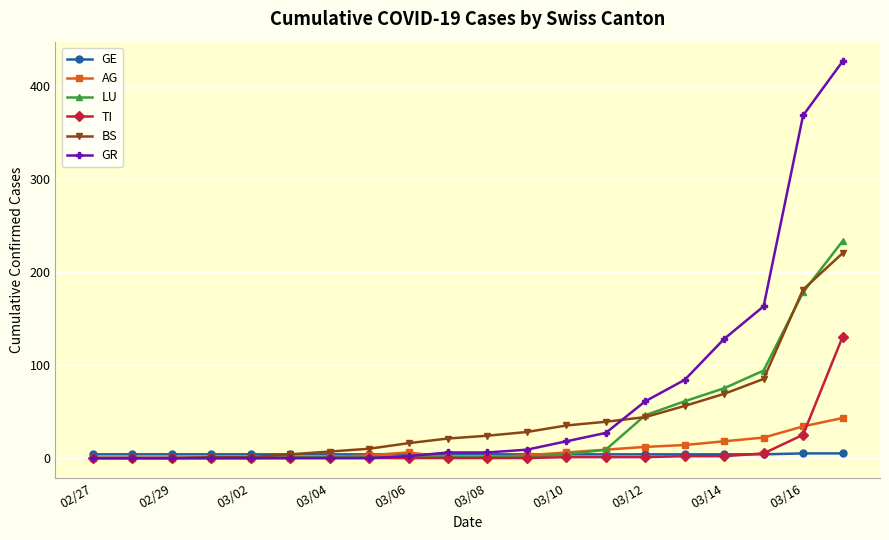

Which series has the widest spread of values?

GR